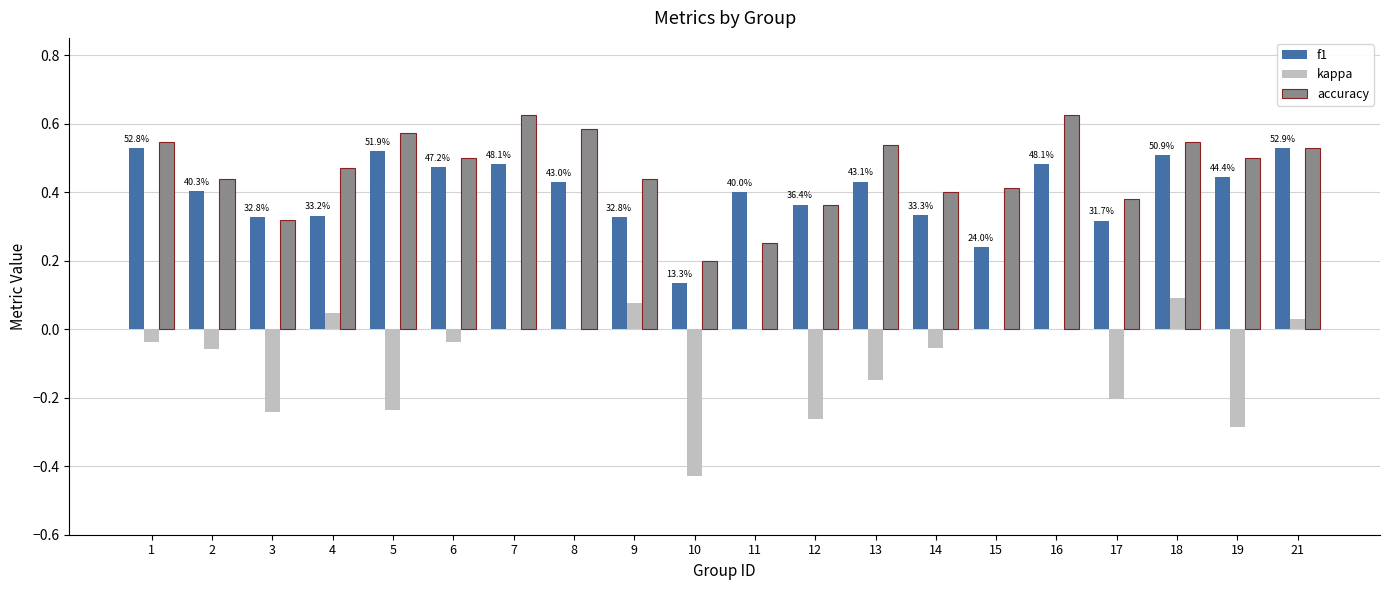

Which series has the widest spread of values?

kappa